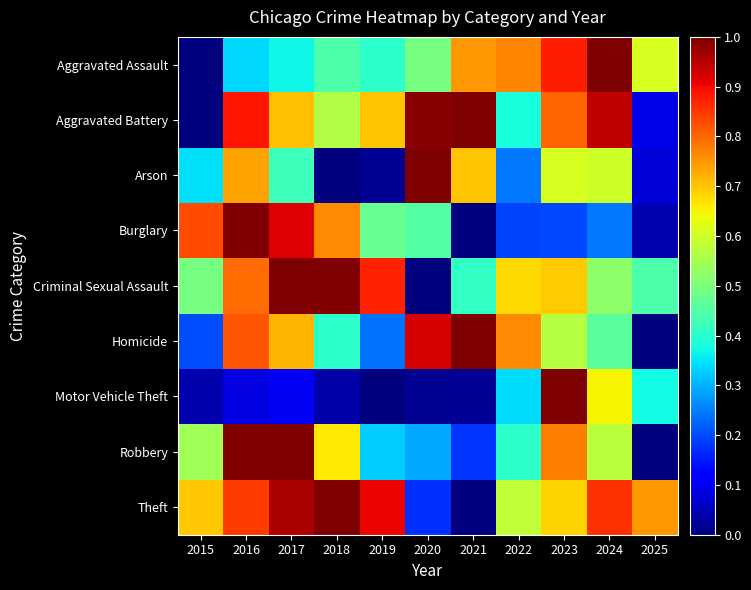

Between 2018 and 2016, which is larger?

2018